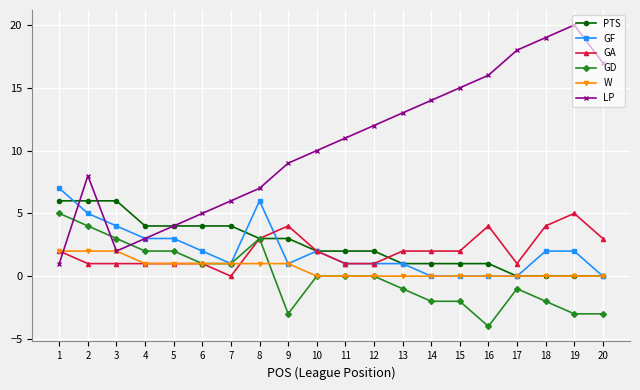

Is the value of GA at 1 greater than the value of LP at 9?

No